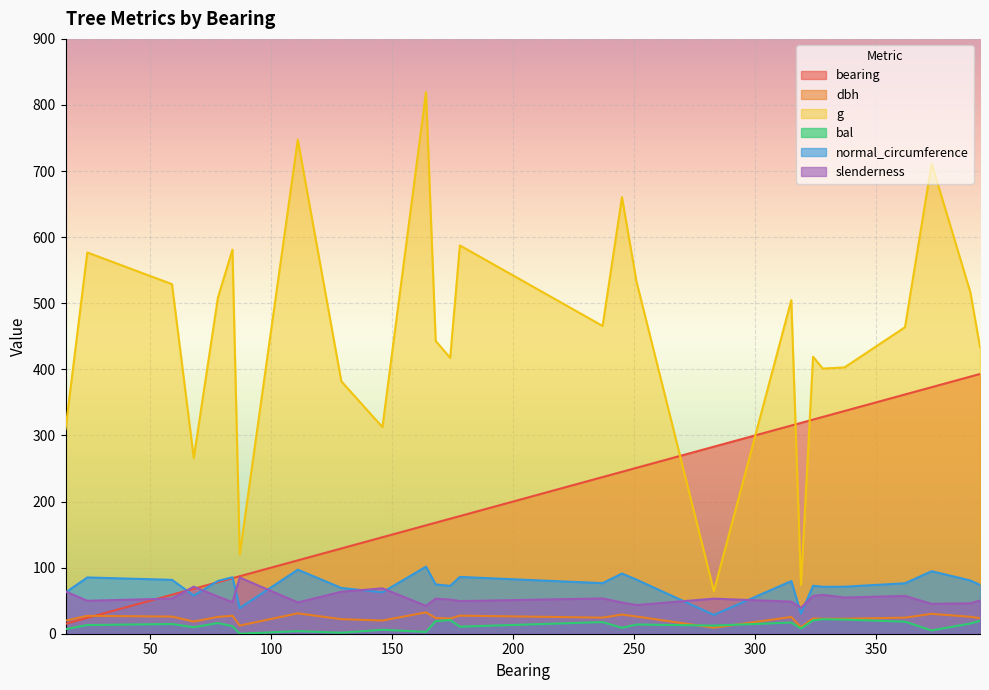

Which has a higher value, 15 or 129?

129